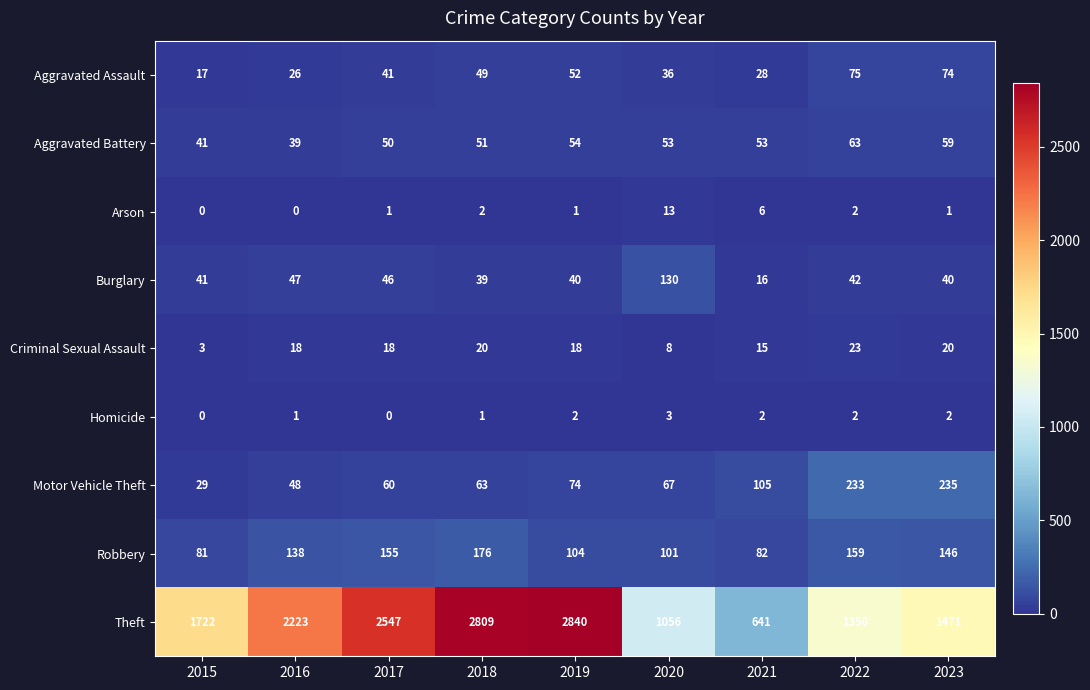

What is the highest value of the Theft series?

2840